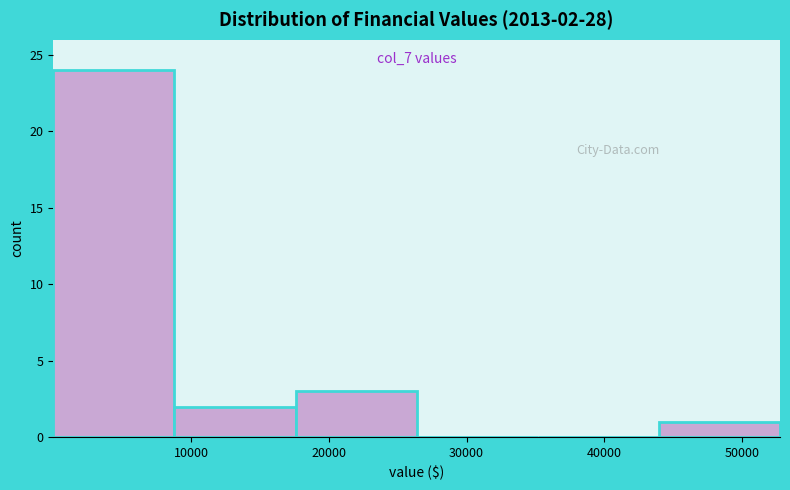

Over which range of the x-axis is the bar tallest?

0 to 9000